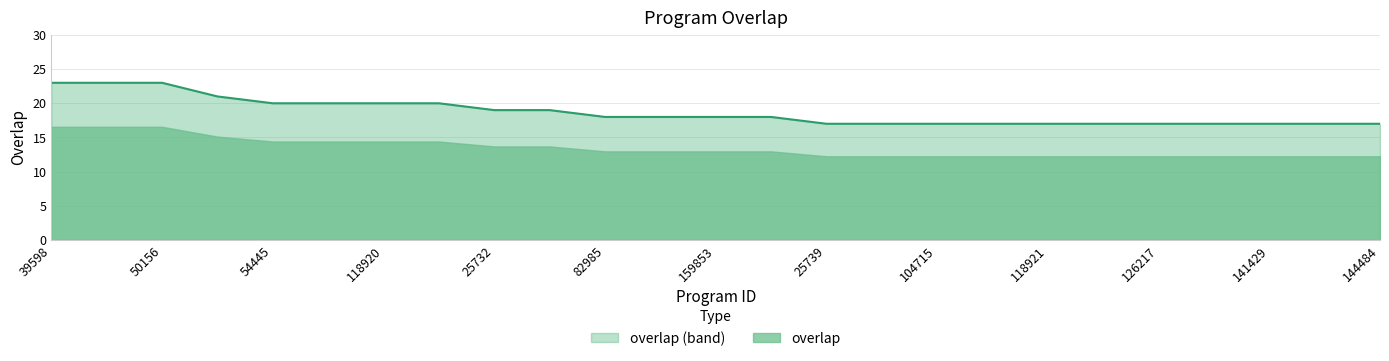

At which category does the chart reach its minimum across all series?

25739